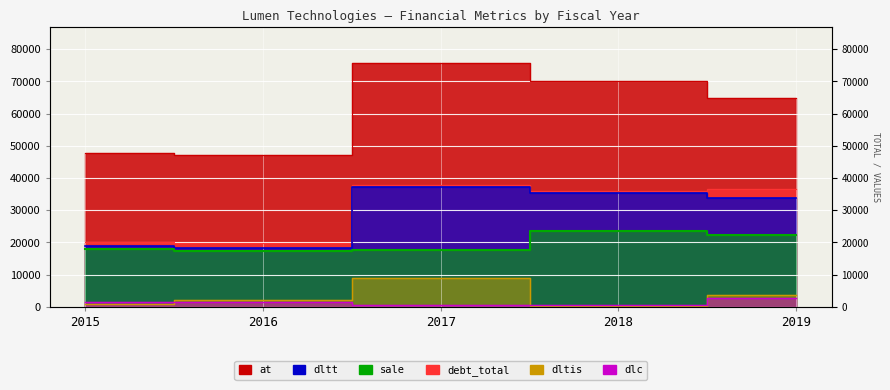

Reading left to right, list all the values displayed in this chart.

debt_total: 20225	19688	37726	36061	36452
dltt: 18722	18185	37283	35409	33736
at: 47604	47017	75611	70256	64742
sale: 17900	17470	17656	23443	22401
dlc: 1503	1503	443	652	2716
dltis: 989	2161	8789	275	3707